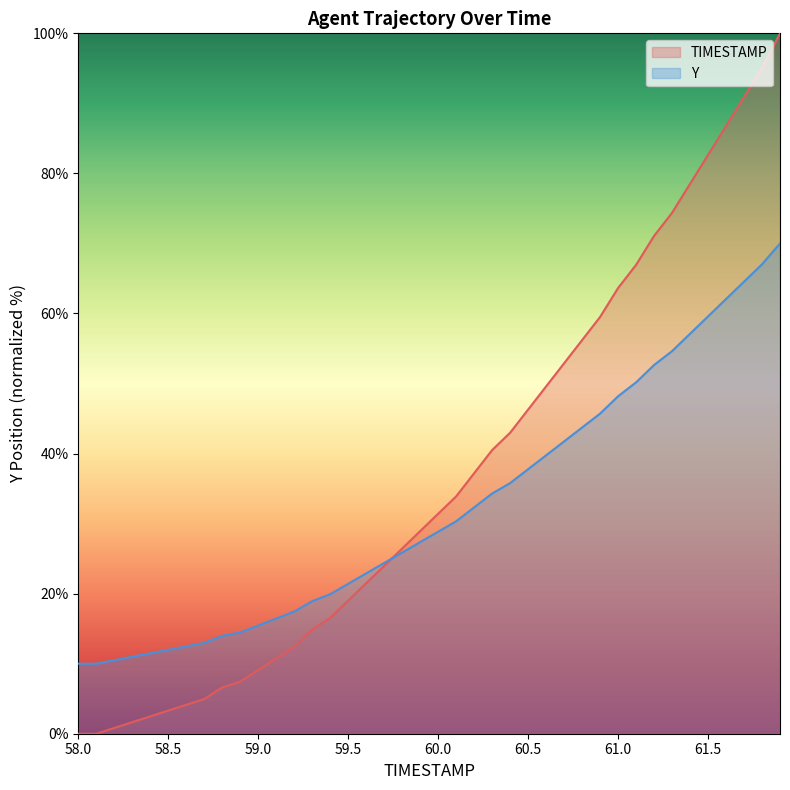

Which category has the highest value across all series?

61.9